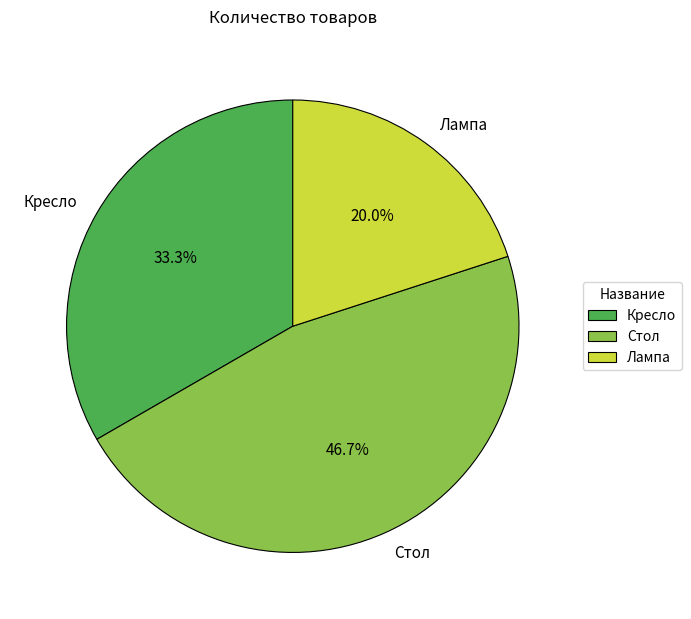

What percentage do Стол and Лампа together represent?

66.7%